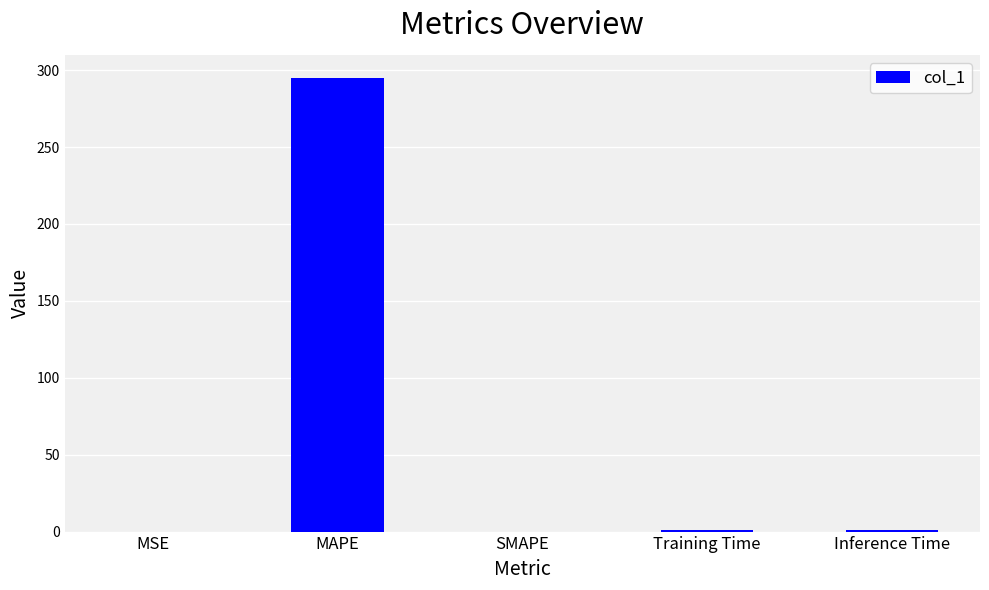

What is the sum of all values?

297.1